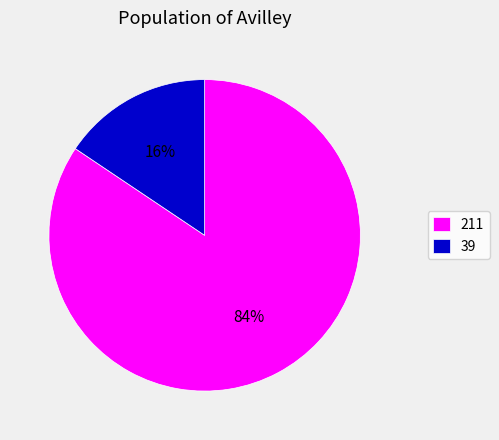

To the nearest percent, what is the combined percentage of 211 and 39?

100%